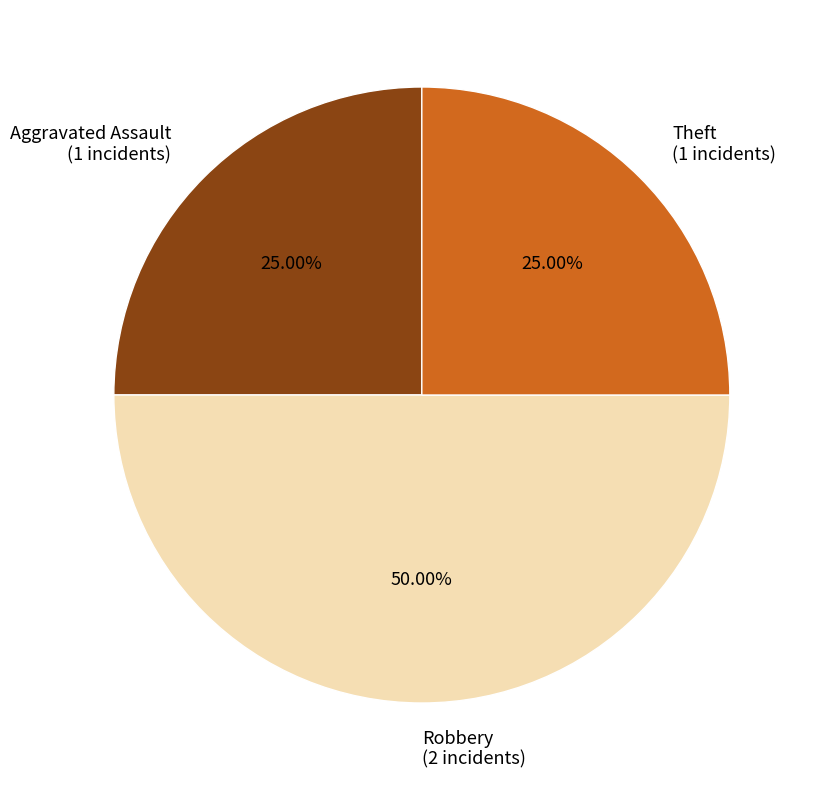

Is the sum of Robbery and Theft greater than half?

Yes